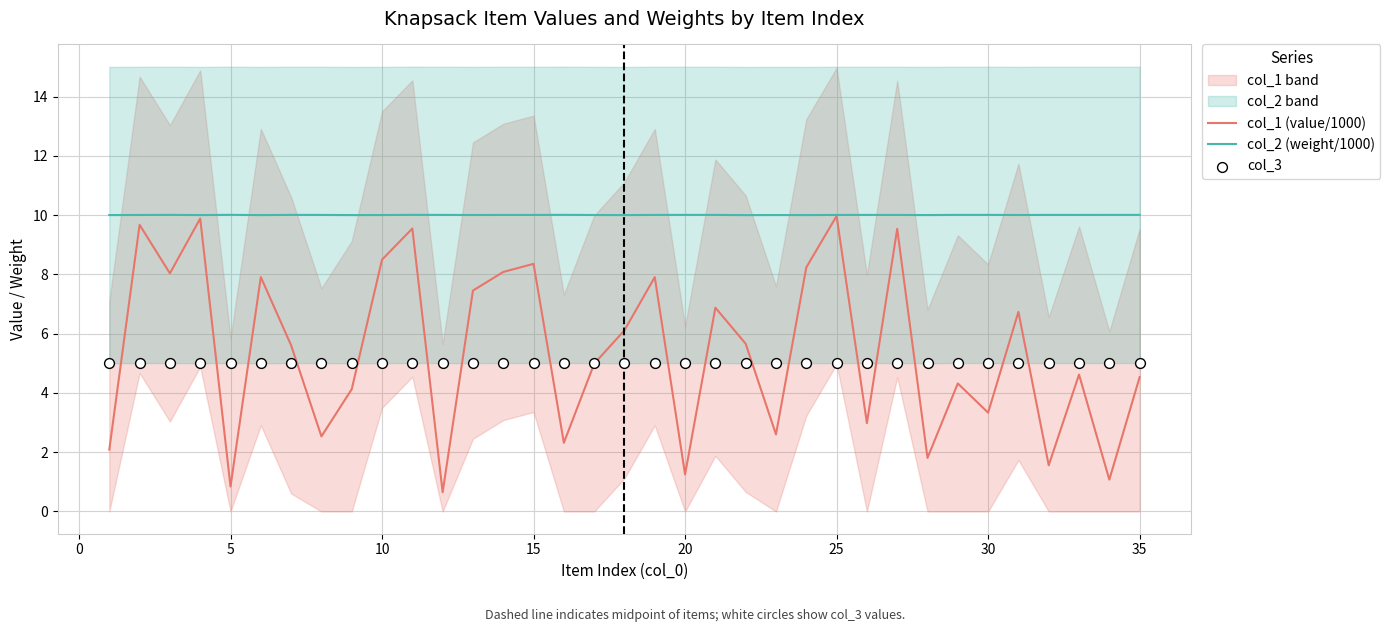

Which series contains the highest Y value?

col_2 (weight/1000)